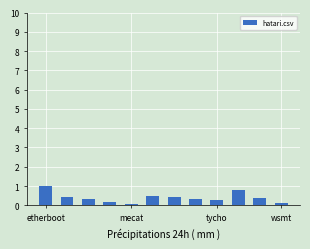

What is the value of the 6th bar from the left?

0.5